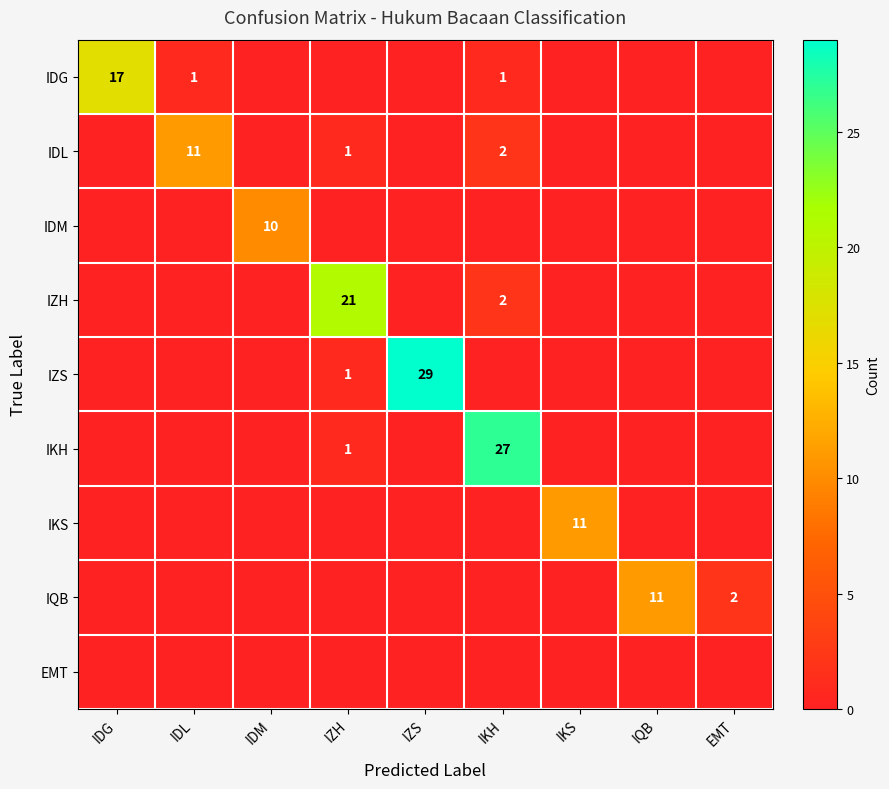

True or false: IDL has a value of 11 at IDL.

True